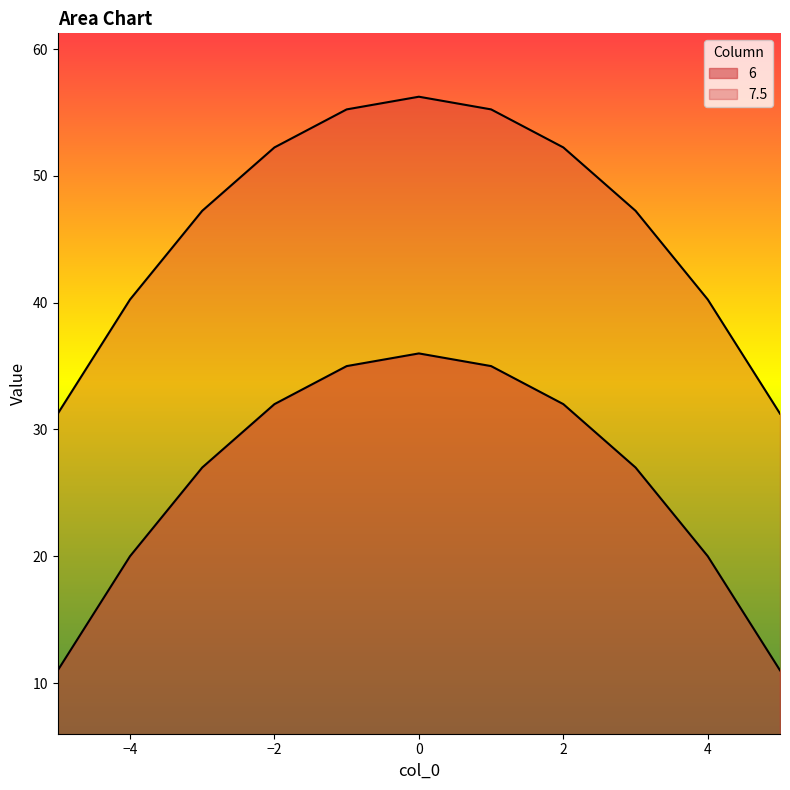

What is the smallest value displayed?

11.0